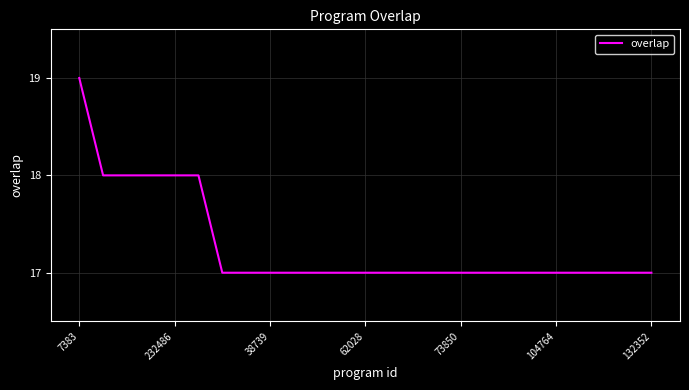

What is the difference between the second highest and minimum values?

1